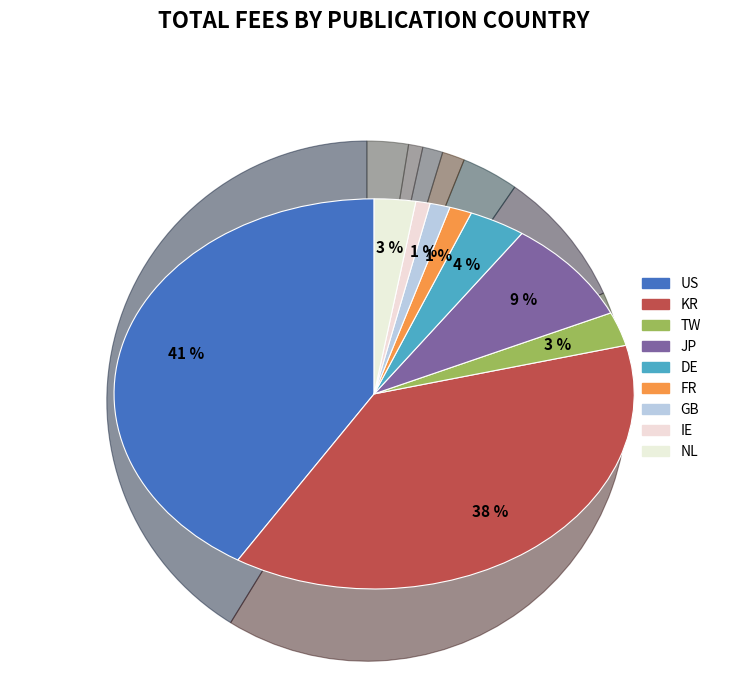

How many segments does this pie chart have?

9